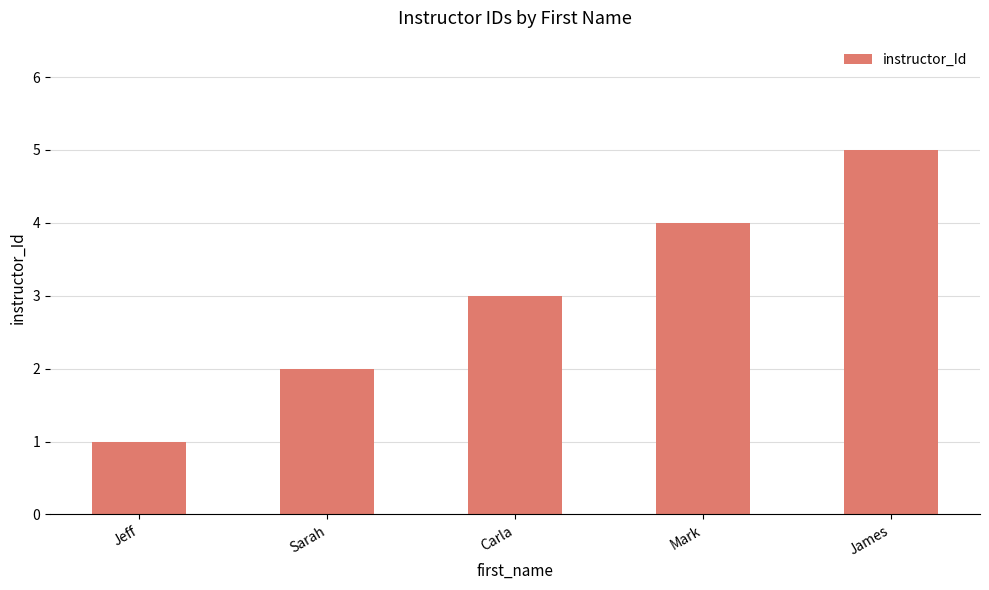

What is the minimum value shown in the chart?

1